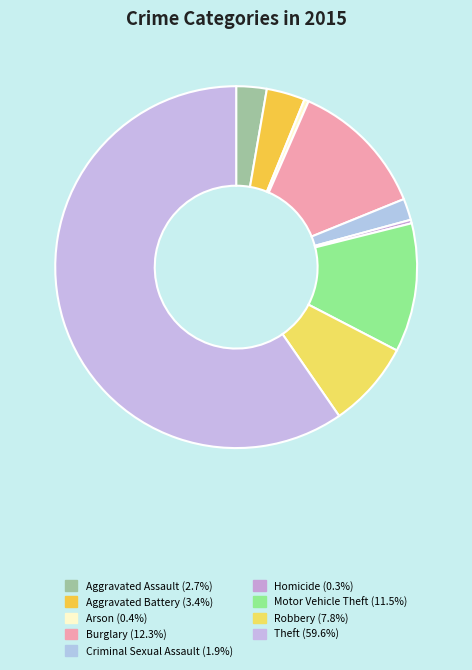

Rank the categories by value from highest to lowest.

Theft, Burglary, Motor Vehicle Theft, Robbery, Aggravated Battery, Aggravated Assault, Criminal Sexual Assault, Arson, Homicide